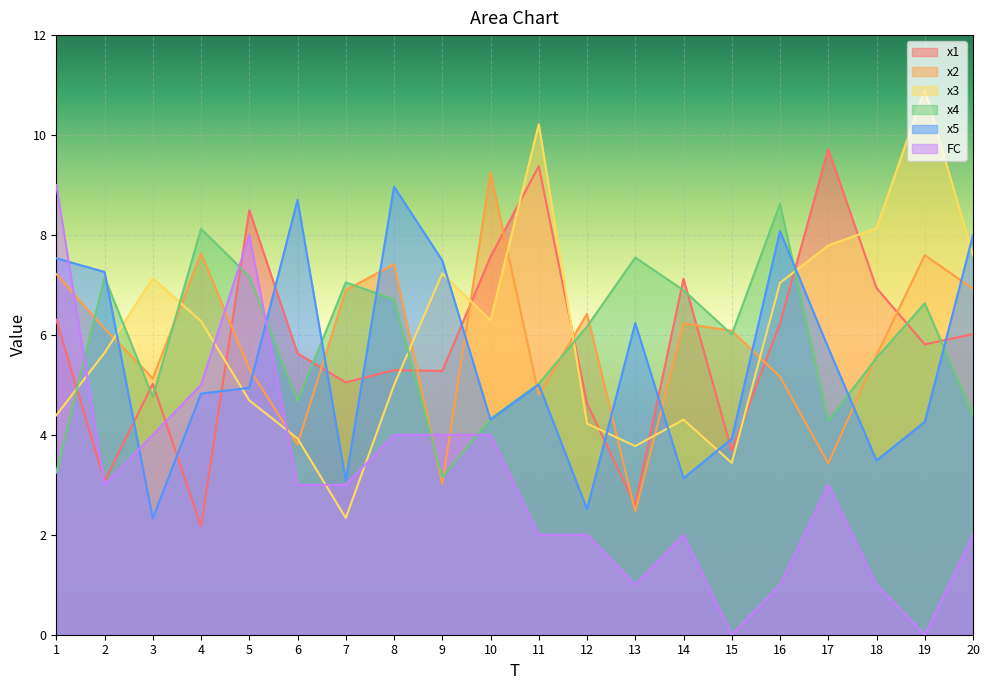

Reading left to right, what are all the values shown in this chart?

x1: 6.3	3.1	5.0	2.2	8.5	5.6	5.0	5.3	5.3	7.6	9.4	4.6	2.6	7.1	3.7	6.2	9.7	6.9	5.8	6.0
x2: 7.2	6.1	5.1	7.6	5.3	3.8	6.9	7.4	3.0	9.2	4.8	6.4	2.5	6.2	6.1	5.2	3.4	5.6	7.6	6.9
x3: 4.4	5.6	7.1	6.3	4.7	3.9	2.3	5.0	7.2	6.3	10.2	4.2	3.8	4.3	3.4	7.0	7.8	8.1	10.9	7.6
x4: 3.2	7.2	4.8	8.1	7.2	4.7	7.1	6.7	3.2	4.3	5.0	6.2	7.5	6.9	6.0	8.6	4.3	5.5	6.6	4.4
x5: 7.5	7.3	2.3	4.8	4.9	8.7	3.1	9.0	7.5	4.3	5.0	2.5	6.2	3.1	3.9	8.1	5.7	3.5	4.3	8.0
FC: 9.0	3.0	4.0	5.0	8.0	3.0	3.0	4.0	4.0	4.0	2.0	2.0	1.0	2.0	0.0	1.0	3.0	1.0	0.0	2.0